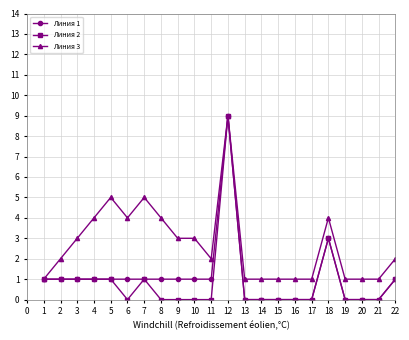

True or false: Линия 1 has more than 1 points higher than both neighbors.

True